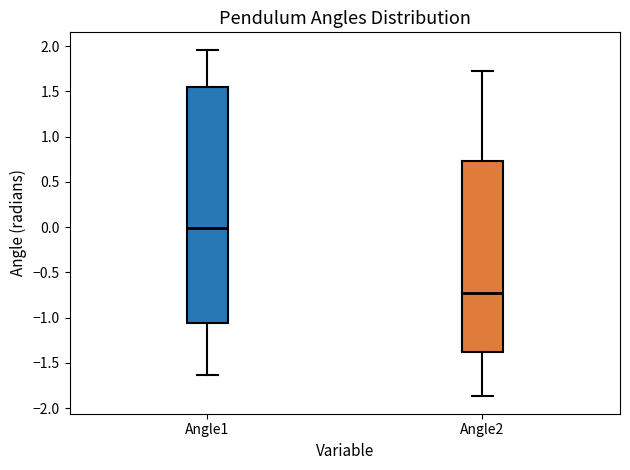

Which box is the tallest, from its lower edge to its upper edge?

Angle1